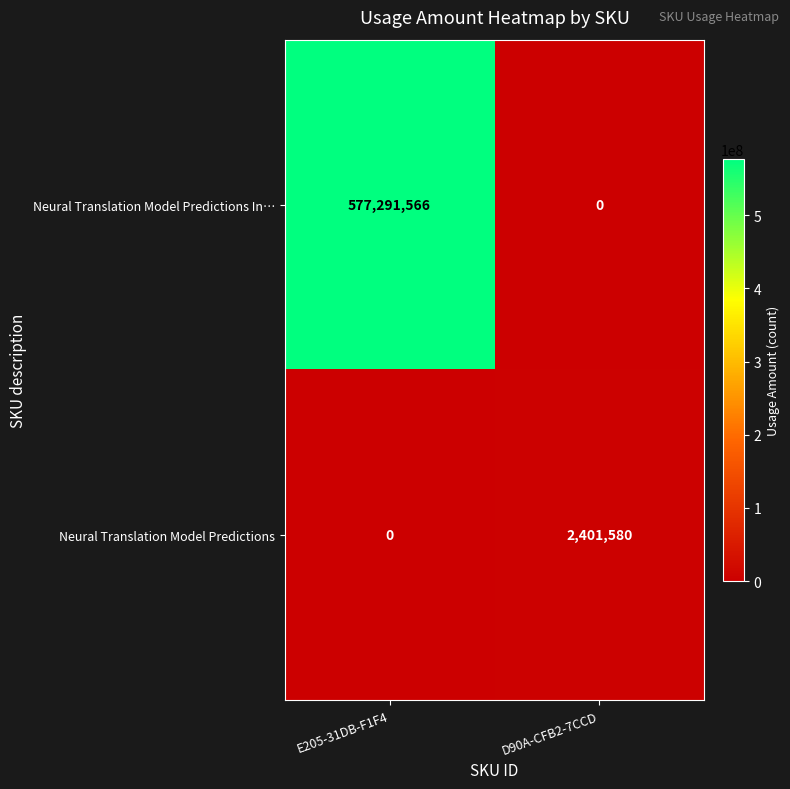

Count the number of categories in the chart.

2